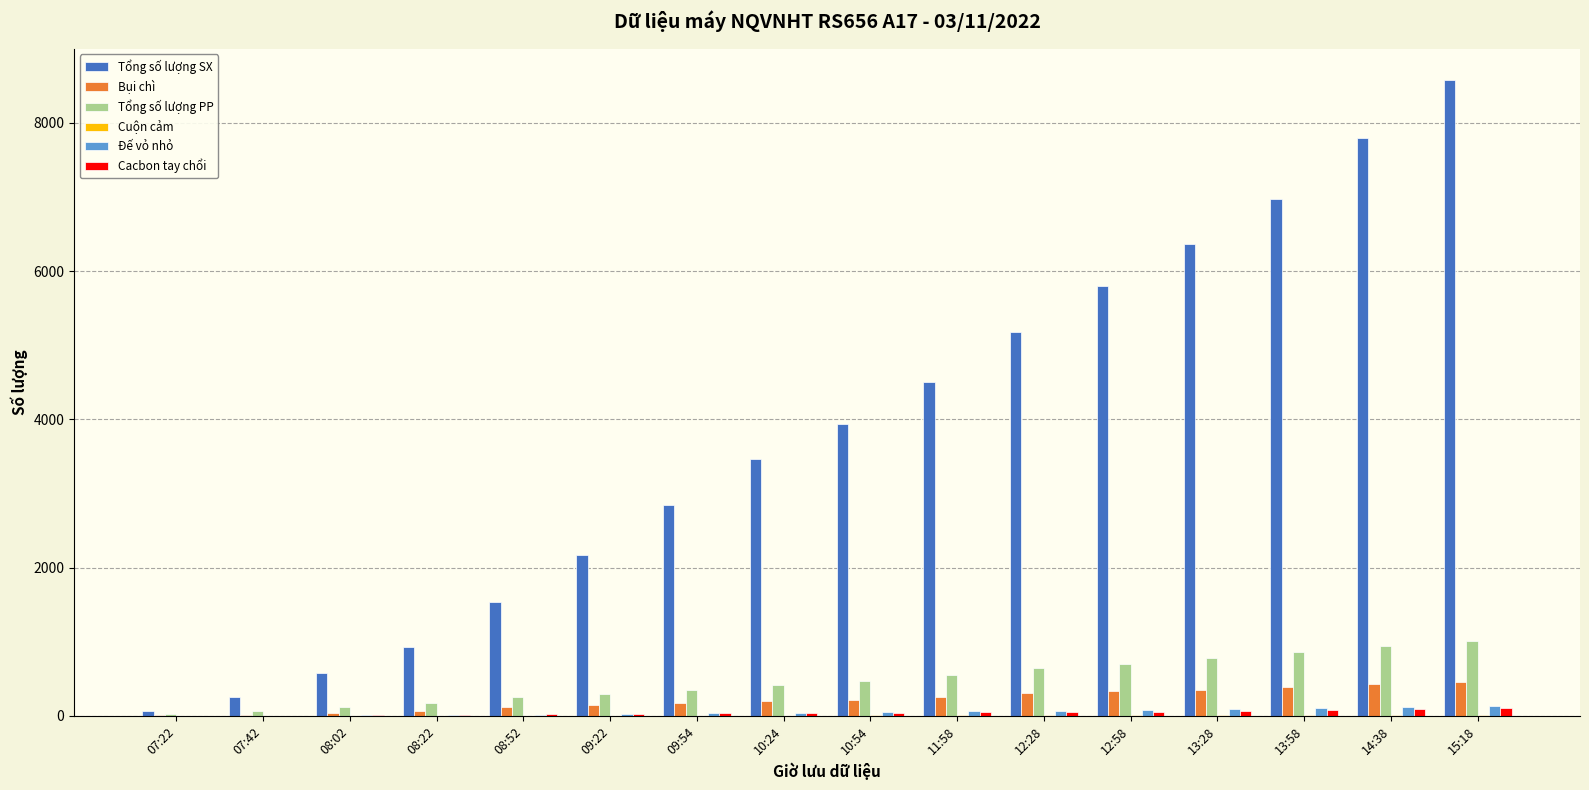

What is the sum of the Bụi chì values at 07:42 and 09:54?

185